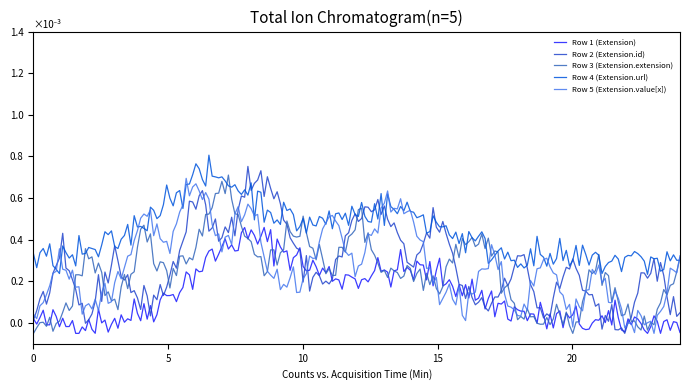

Which series has the largest total across all categories?

Row 4 (Extension.url)